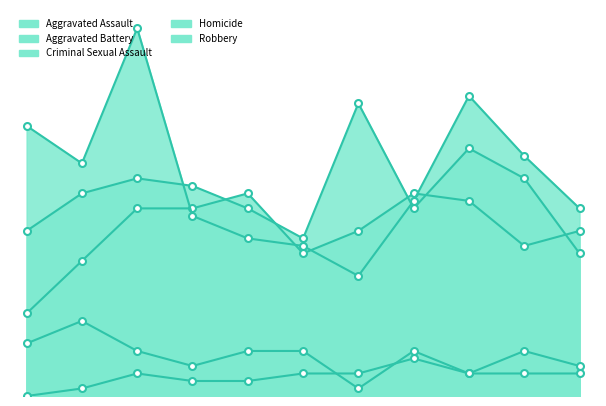

In Criminal Sexual Assault, how many points are lower than both neighbors (excluding endpoints)?

3